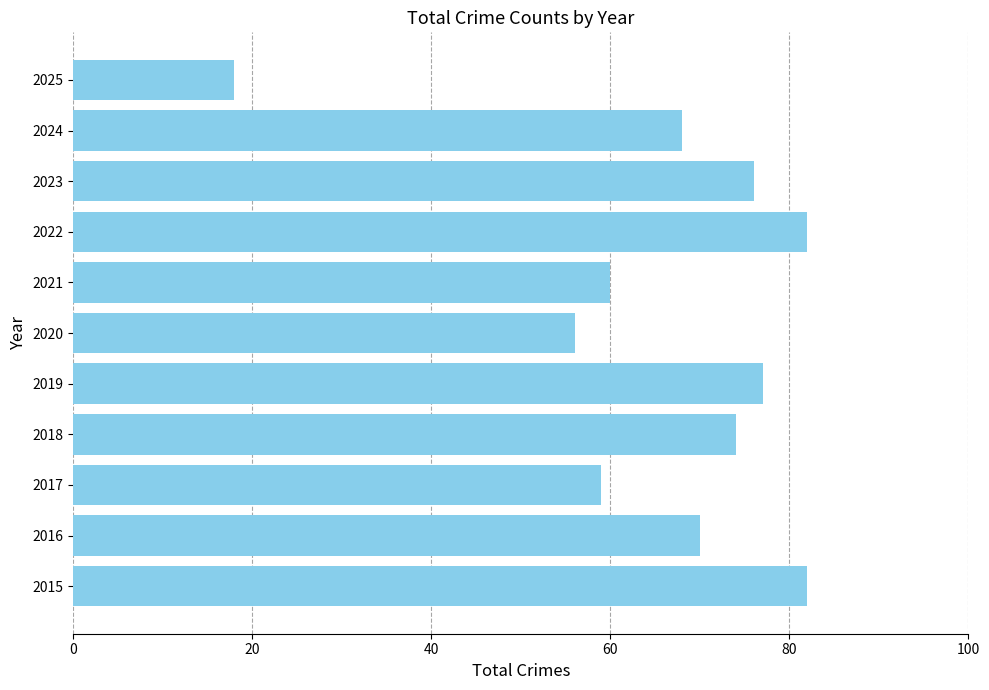

The chart shows a value of 47 at 2024. True or false?

False